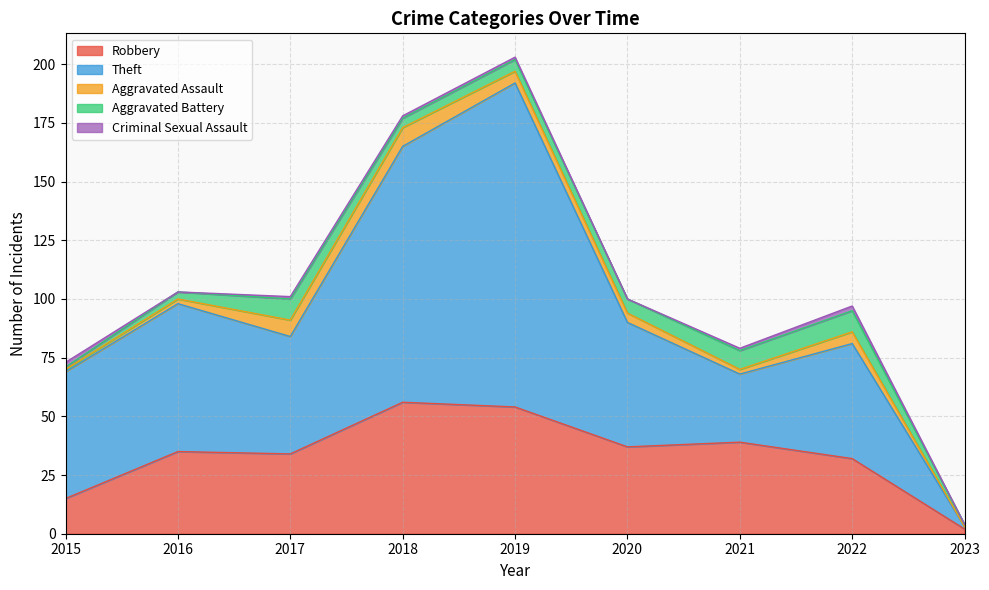

What is the difference between the Aggravated Battery values at 2020 and 2016?

3